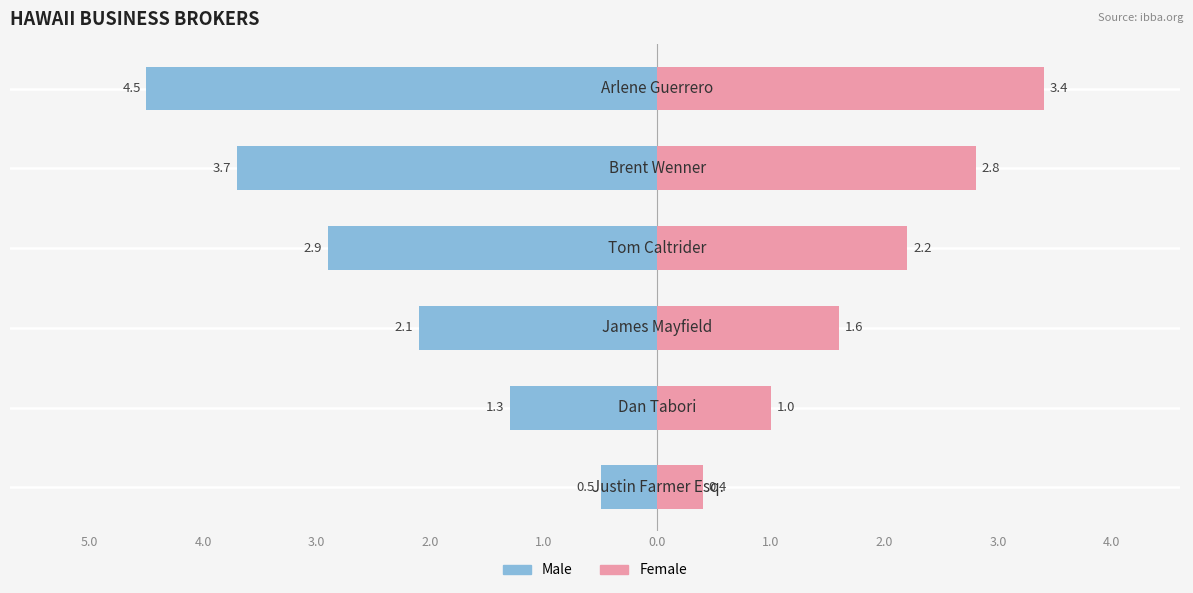

How many data points in Male are less than -2?

4